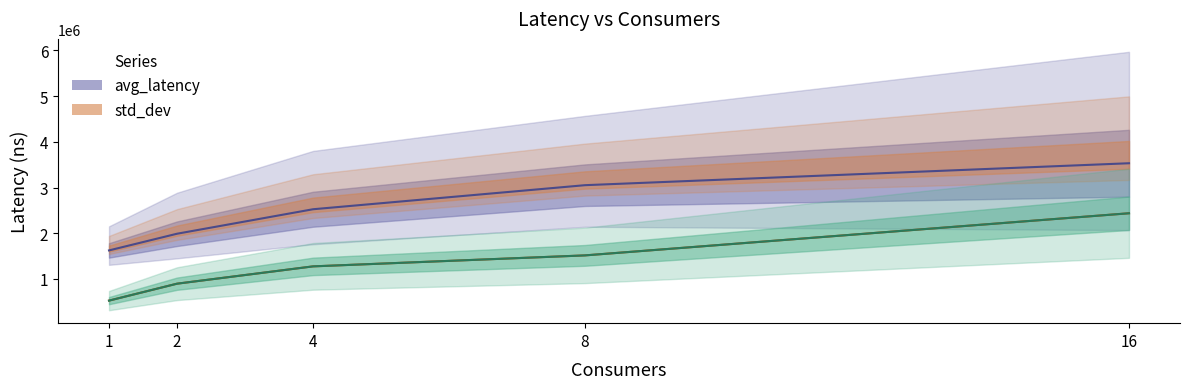

What is the spread (max minus min) of values at 1?

1098352.6